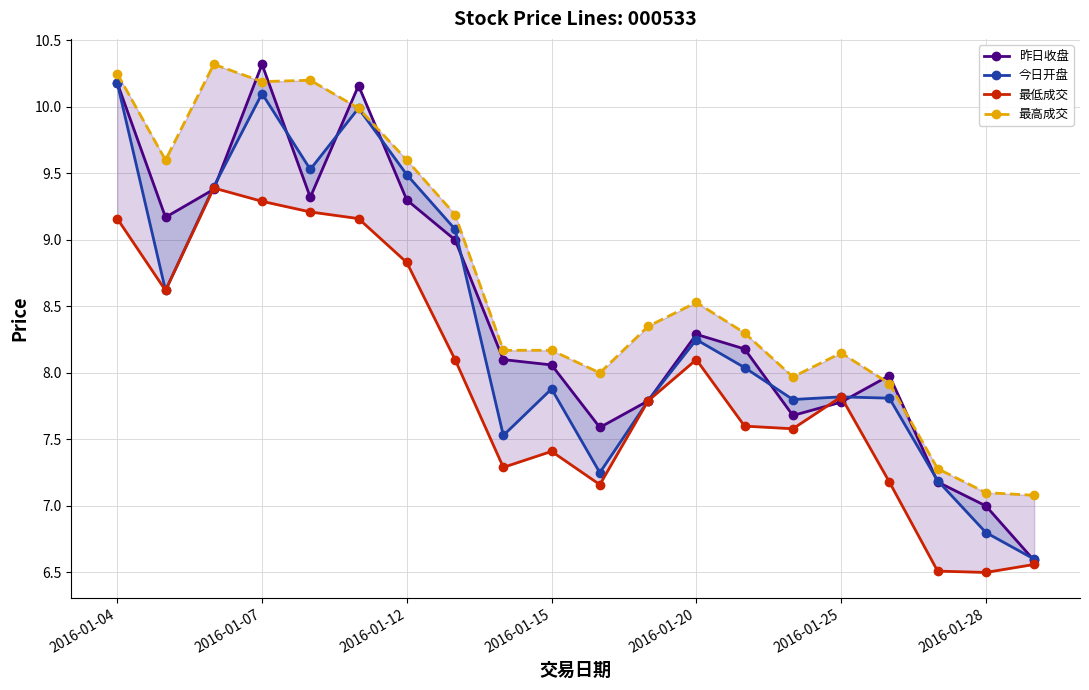

True or false: 昨日收盘 and 最低成交 cross at least once.

True